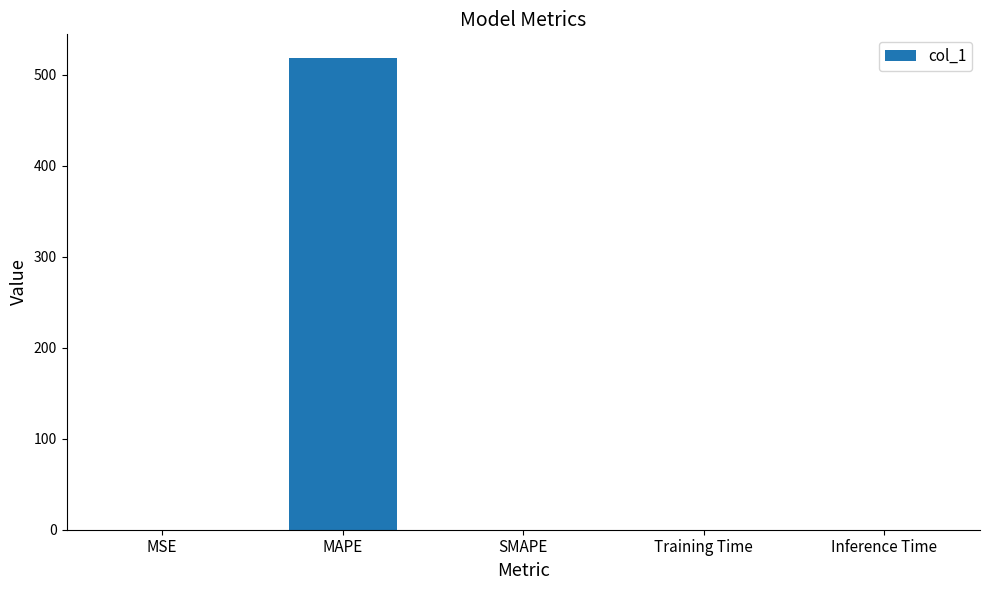

What is the sum of all values?

518.6